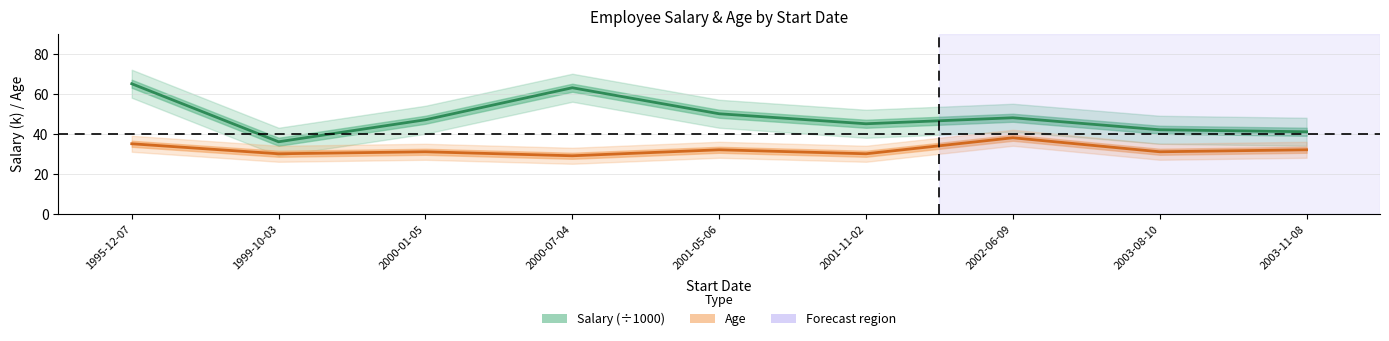

What is the difference between the highest and lowest values at 1995-12-07?

30